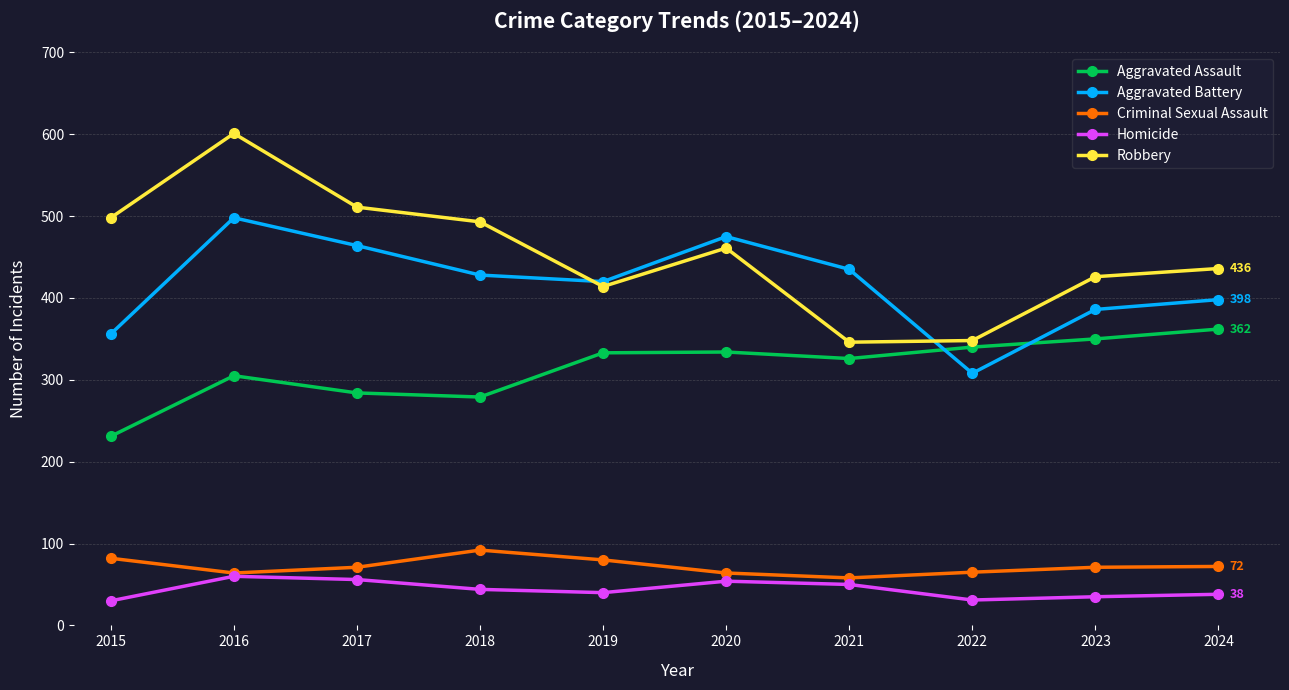

How many categories are shown in the chart?

10